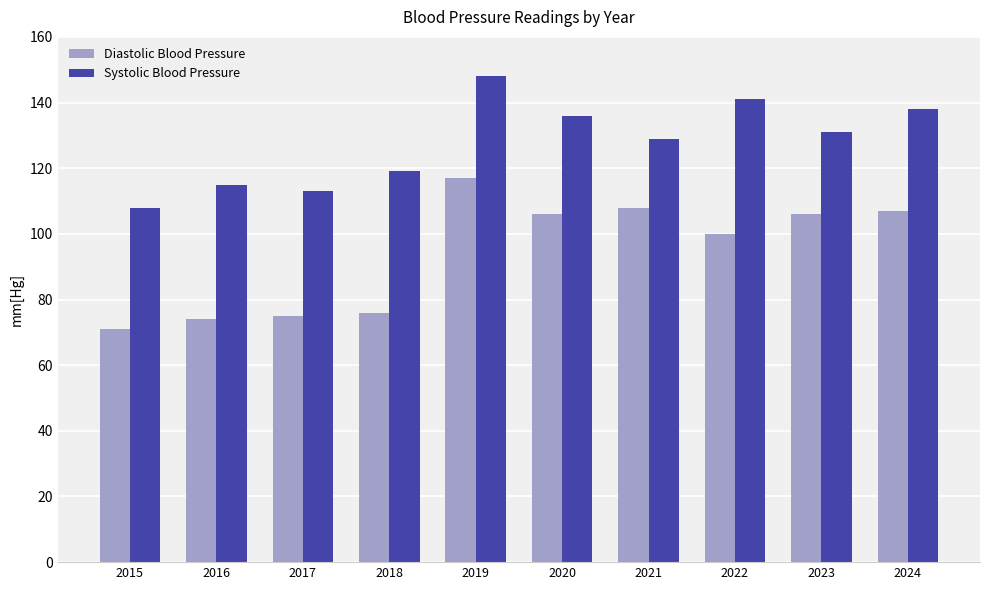

What is the approximate value of Diastolic Blood Pressure at 2024?

107